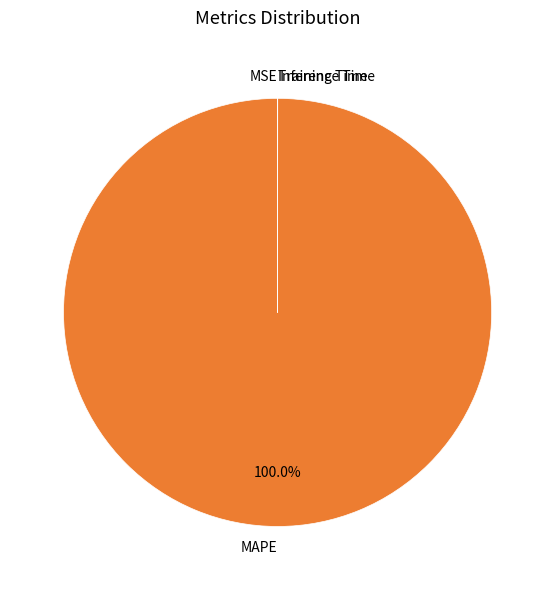

To the nearest percent, what percentage of the pie is MAPE?

100%